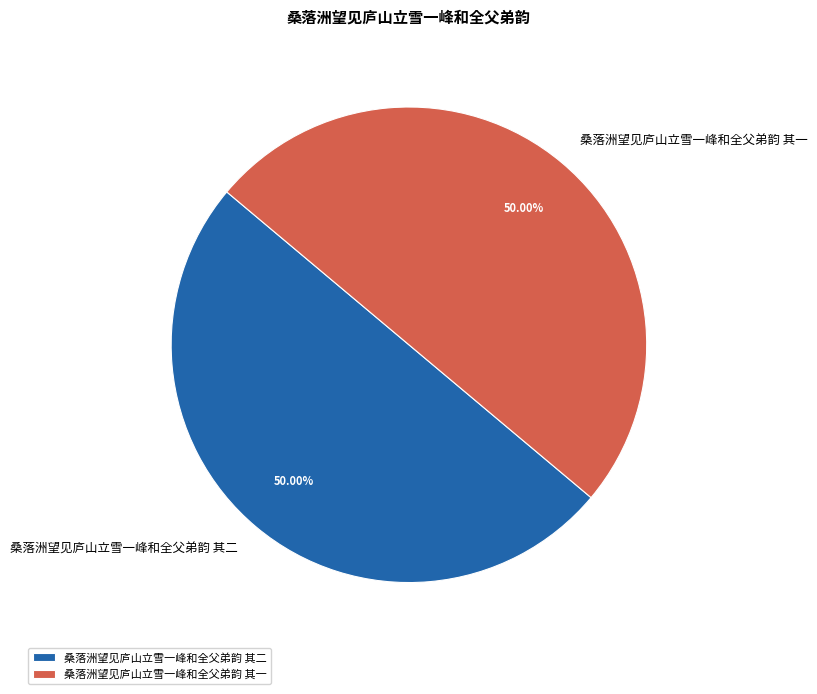

Is it true that 桑落洲望见庐山立雪一峰和全父弟韵 其一 is 50% of the pie?

True